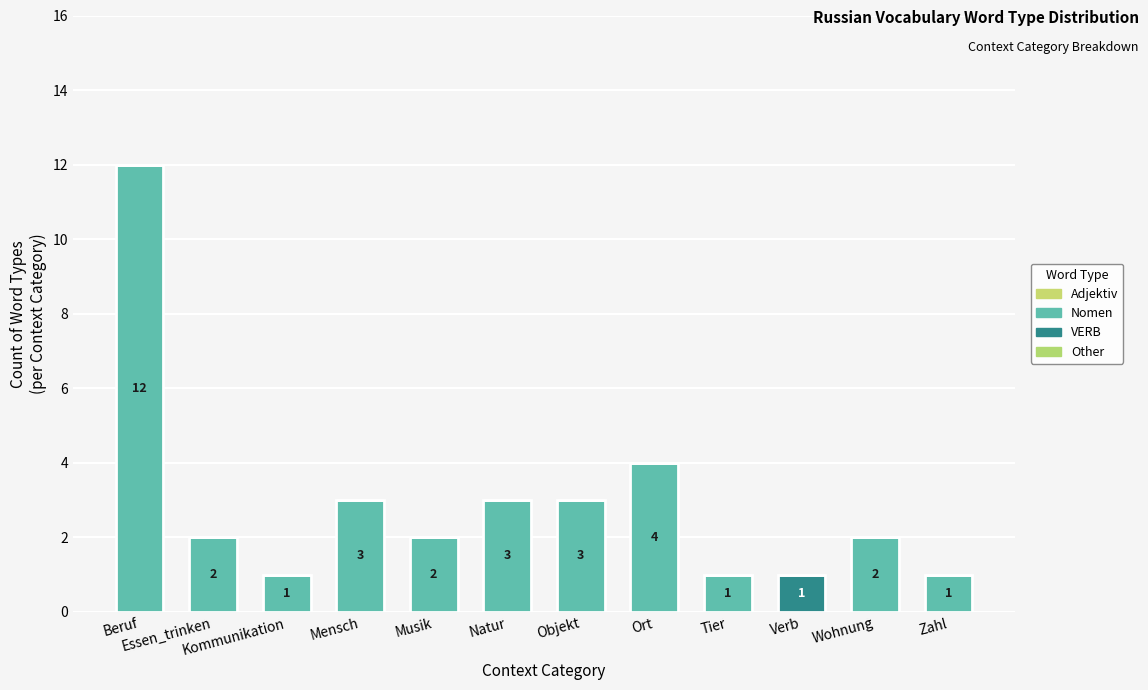

Rank the series by their maximum value, from lowest to highest.

Adjektiv, Other, VERB, Nomen